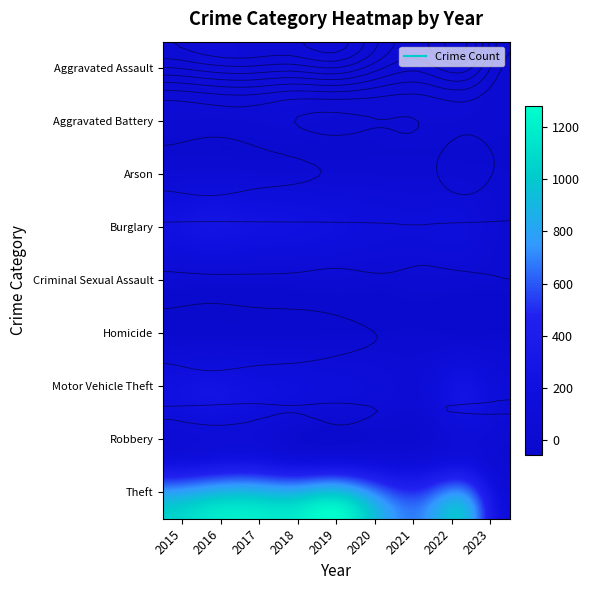

Between 2022 and 2023, which series saw the biggest shift?

Theft